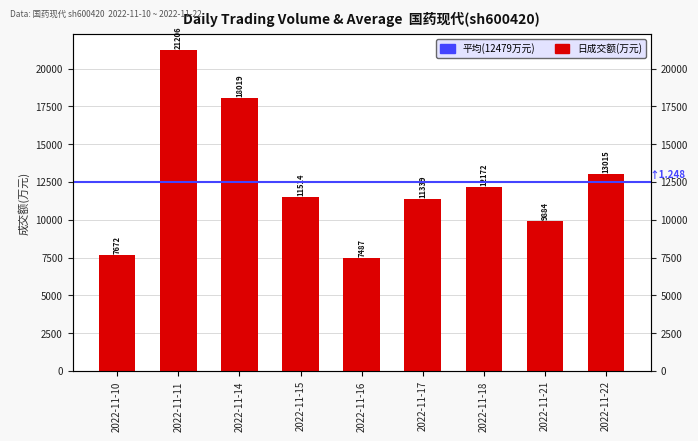

Count the number of categories in the chart.

9